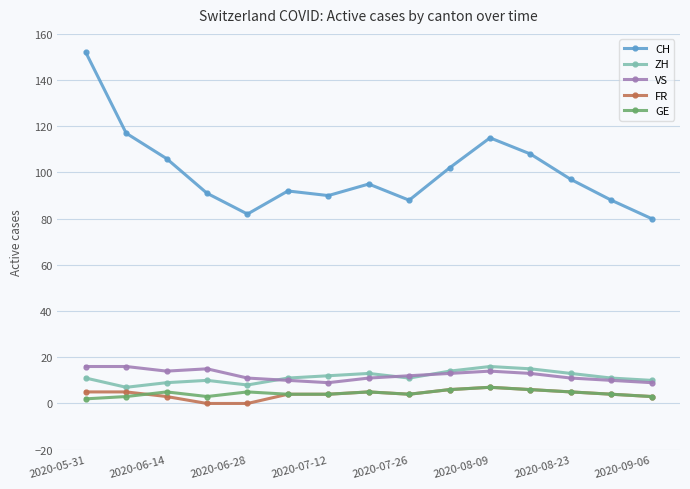

What is the average value of the FR series?

4